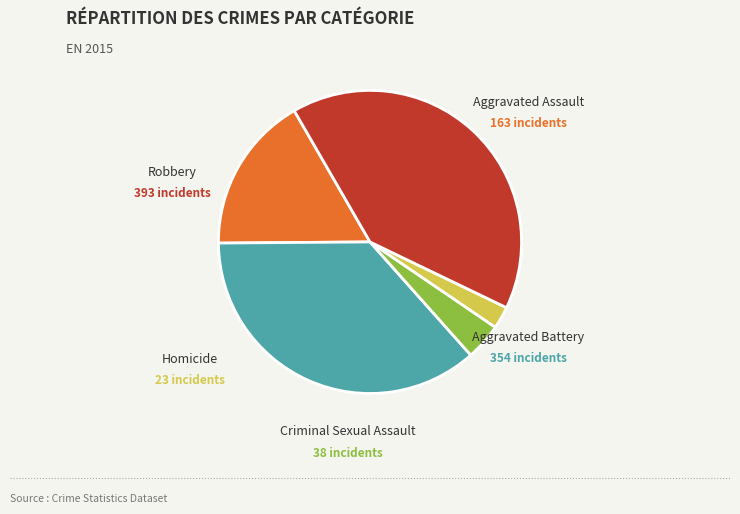

Is there a majority slice in this chart?

No